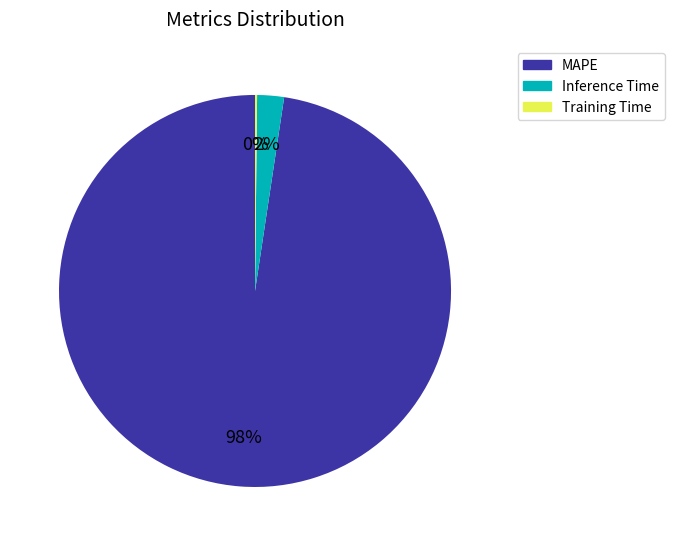

To the nearest percent, what is the average slice percentage?

33%